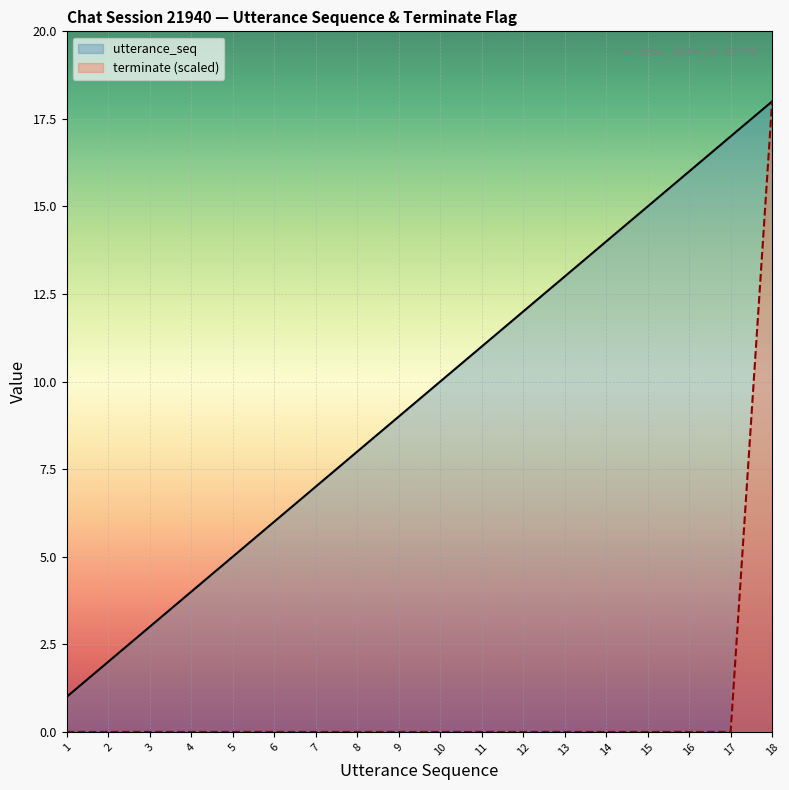

True or false: utterance_seq and terminate (scaled) cross at least once.

False